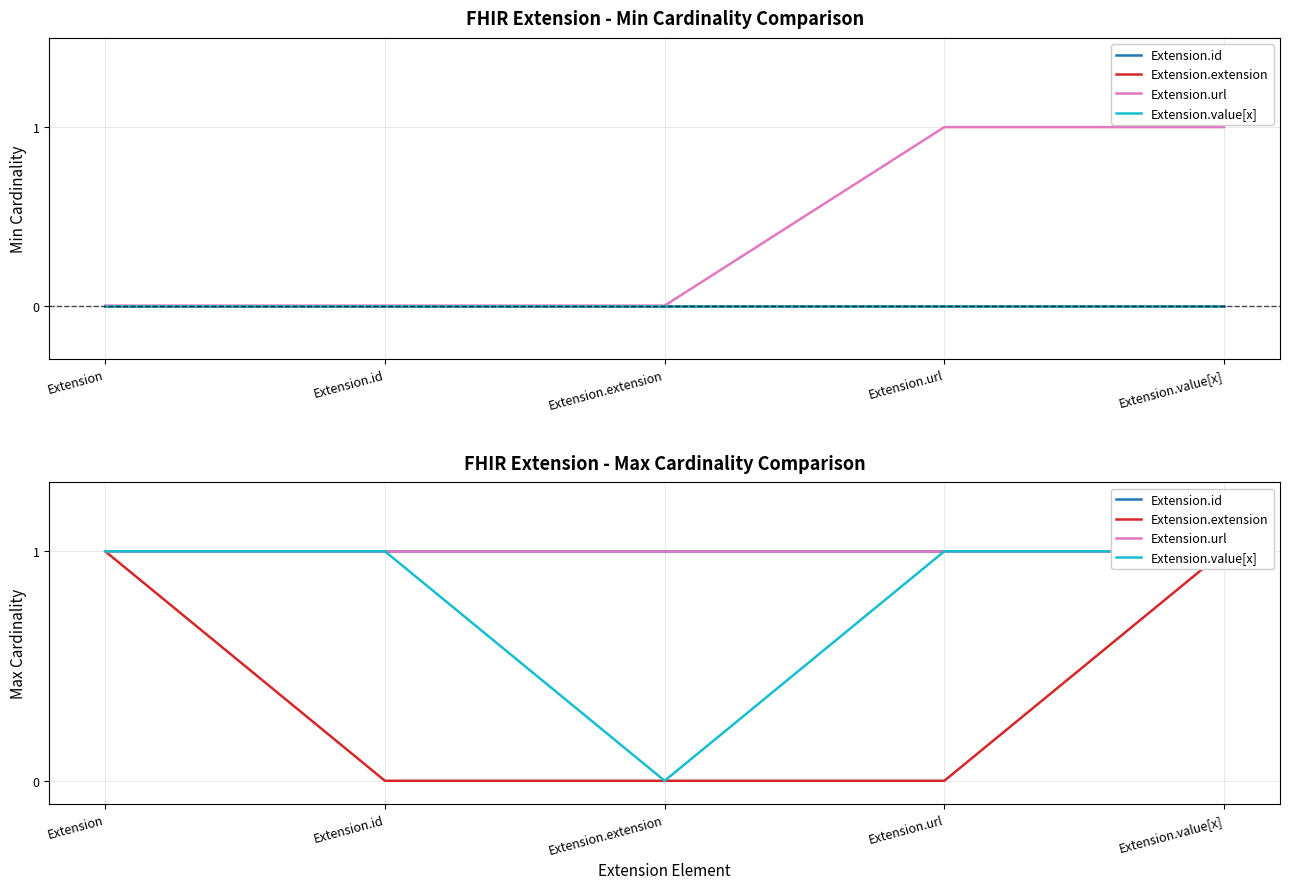

What is the difference between the maximum and minimum values in the Extension.value[x] series?

1